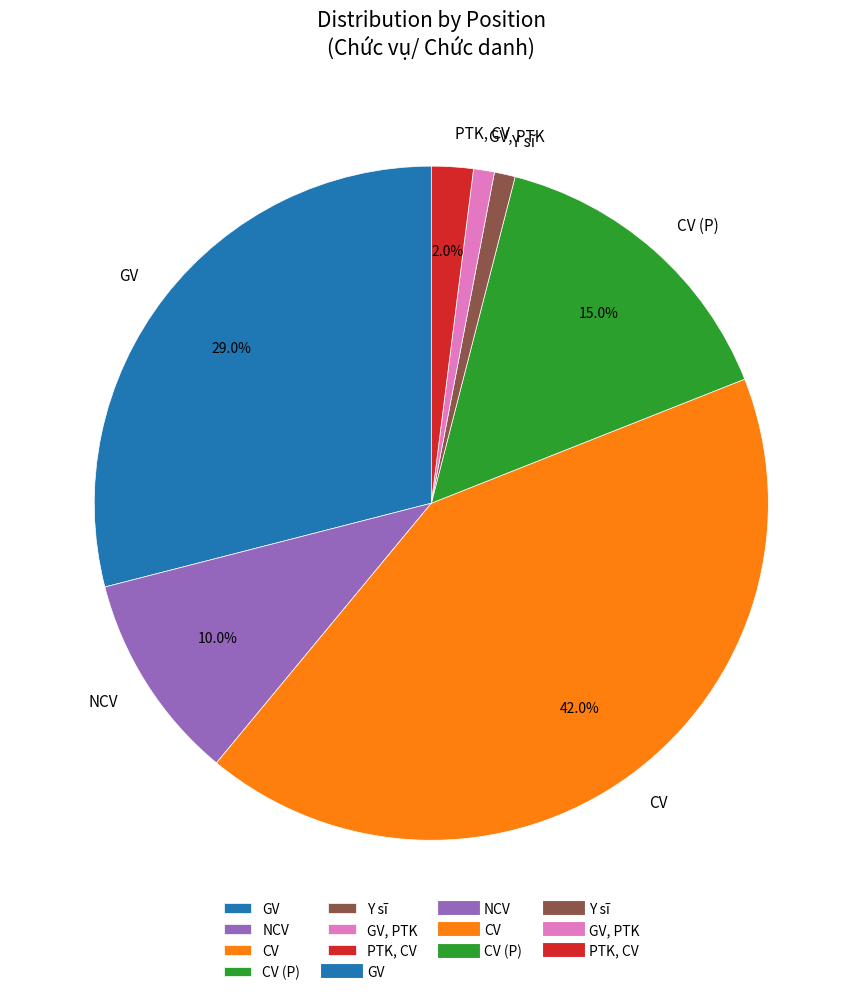

To the nearest percent, what is the difference between the largest and smallest slice percentages?

41%